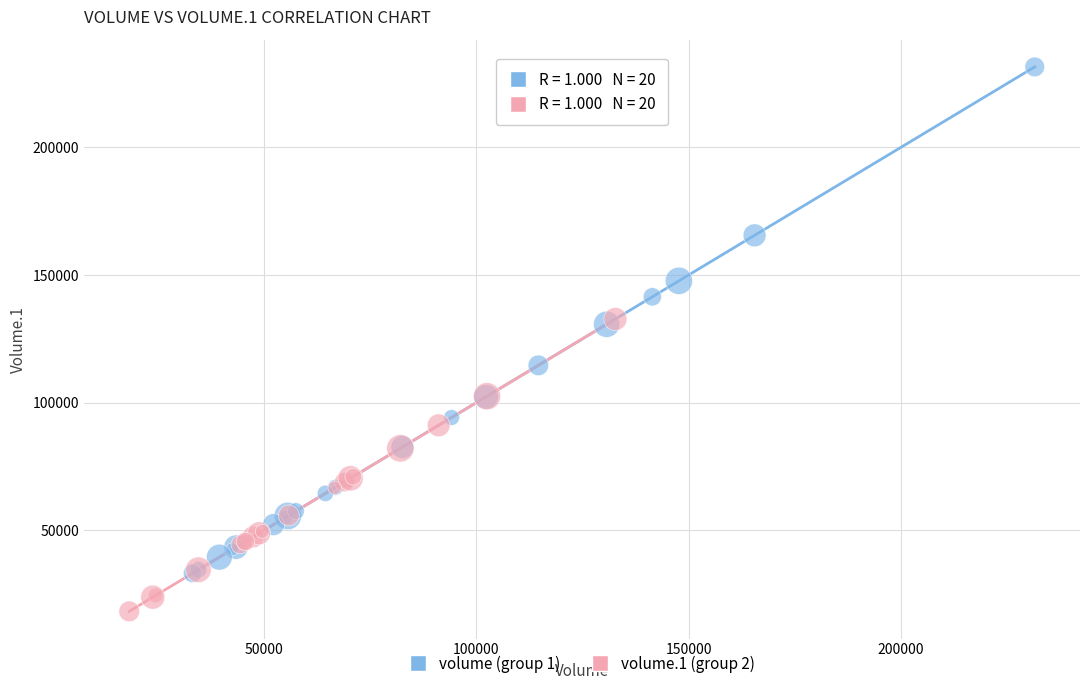

Which series has the largest Y range (max minus min)?

volume (group 1)